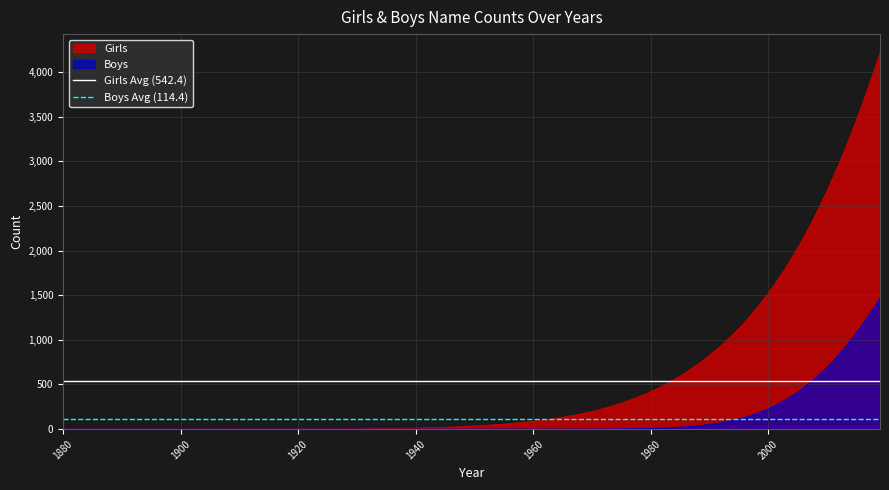

What is the maximum value for Boys?

1468